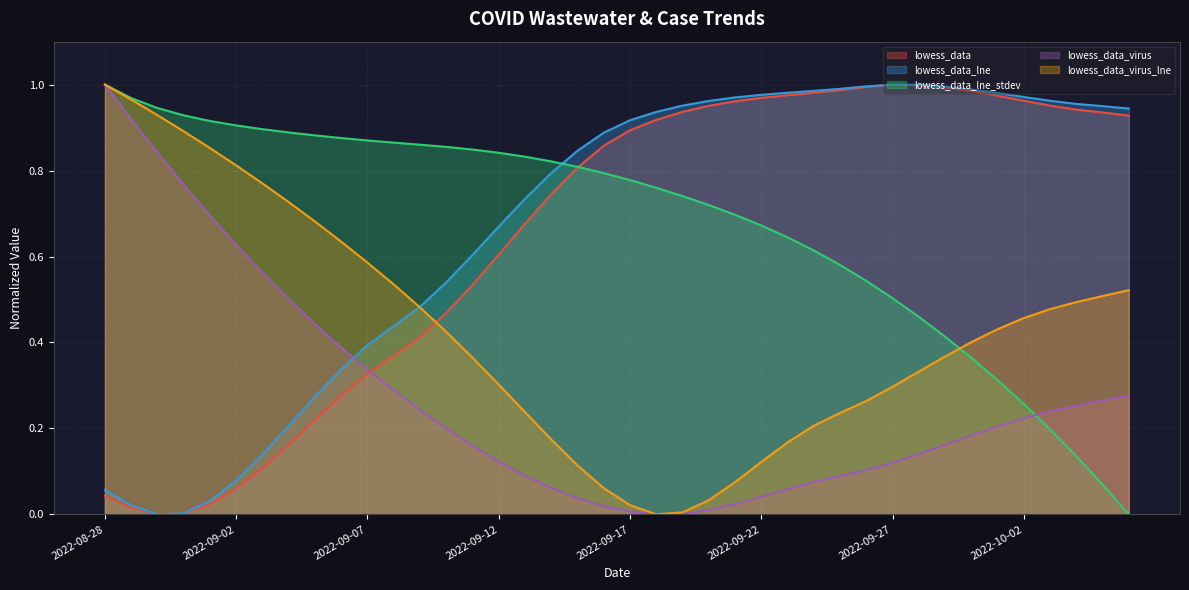

True or false: lowess_data has a value of 0.9 at 2022-09-18.

True